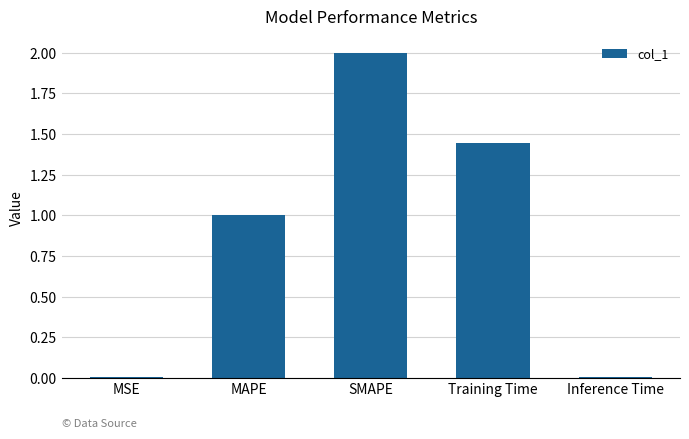

What is the difference between the maximum and minimum values?

2.0